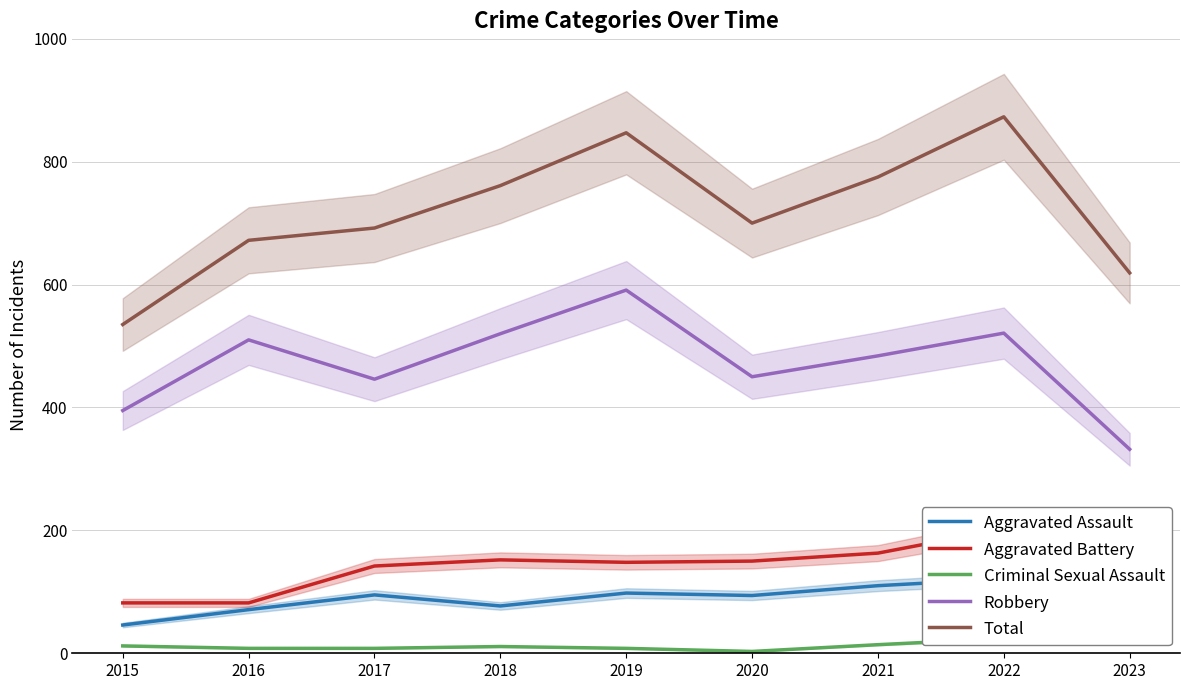

What is the sum of the Robbery values at 2018 and 2016?

1030